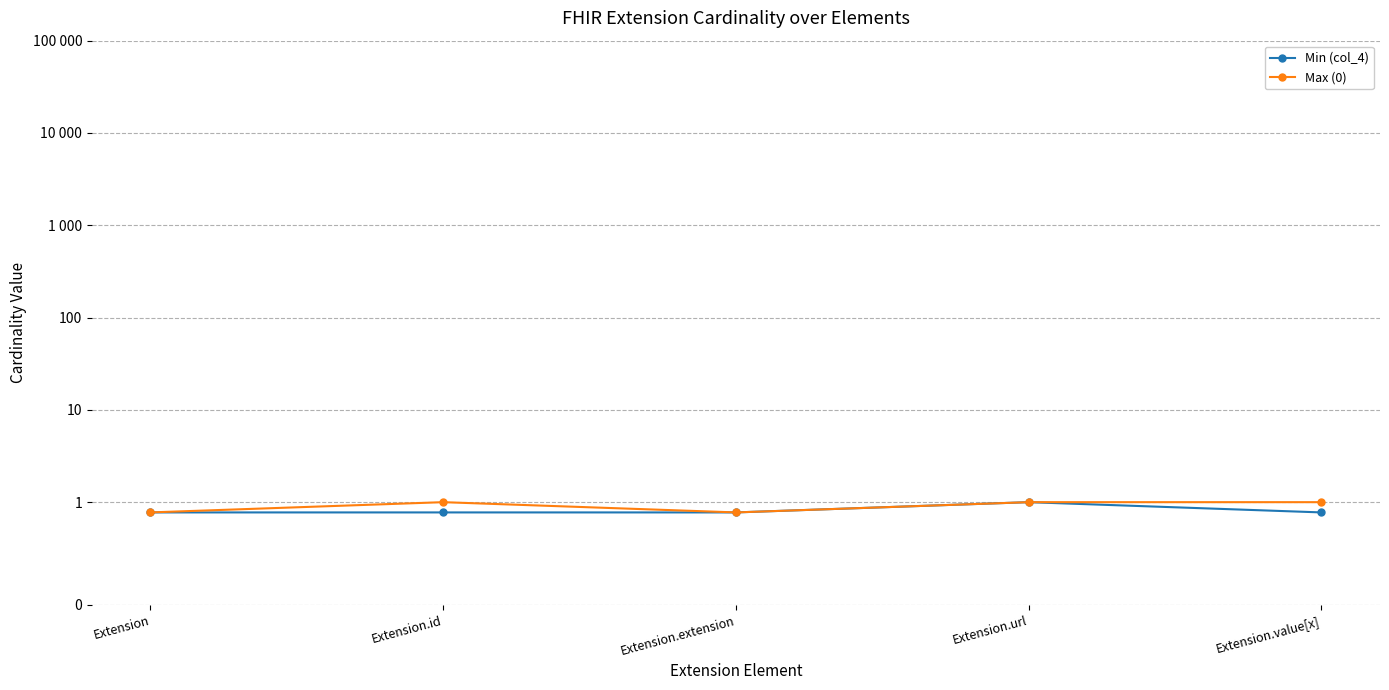

Reading right to left, list all the values displayed in this chart.

Min (col_4): 0.9	1.0	0.9	0.9	0.9
Max (0): 1.0	1.0	0.9	1.0	0.9